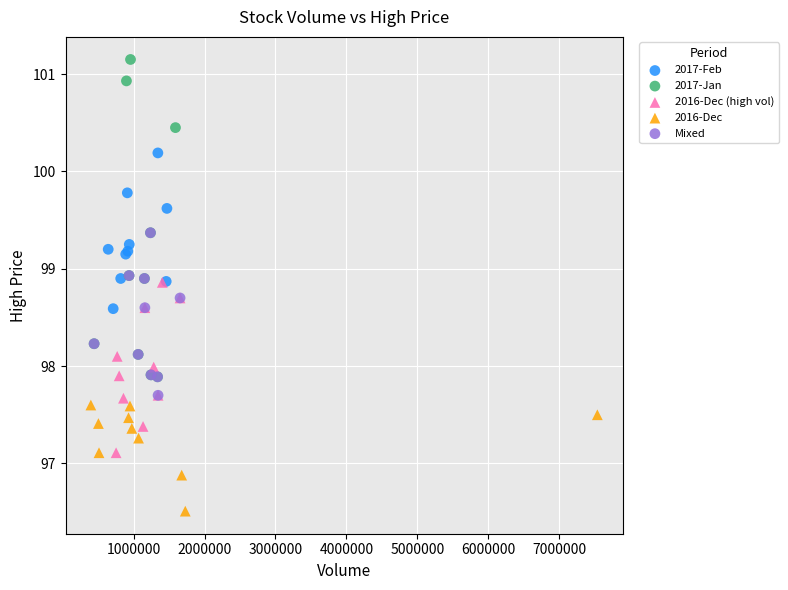

Which series has the widest spread of Y values?

2017-Jan